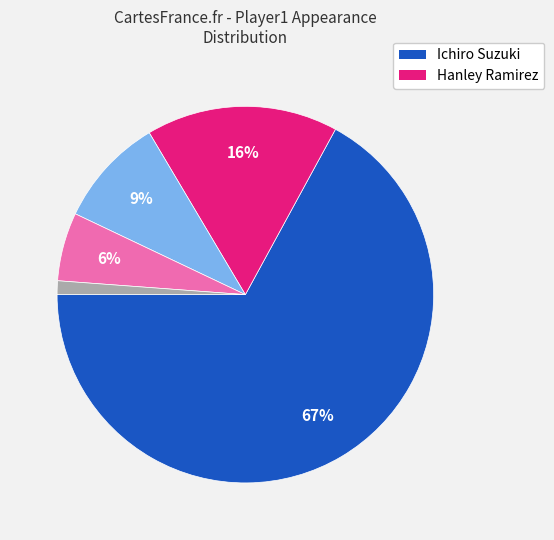

Is there a majority slice in this chart?

Yes